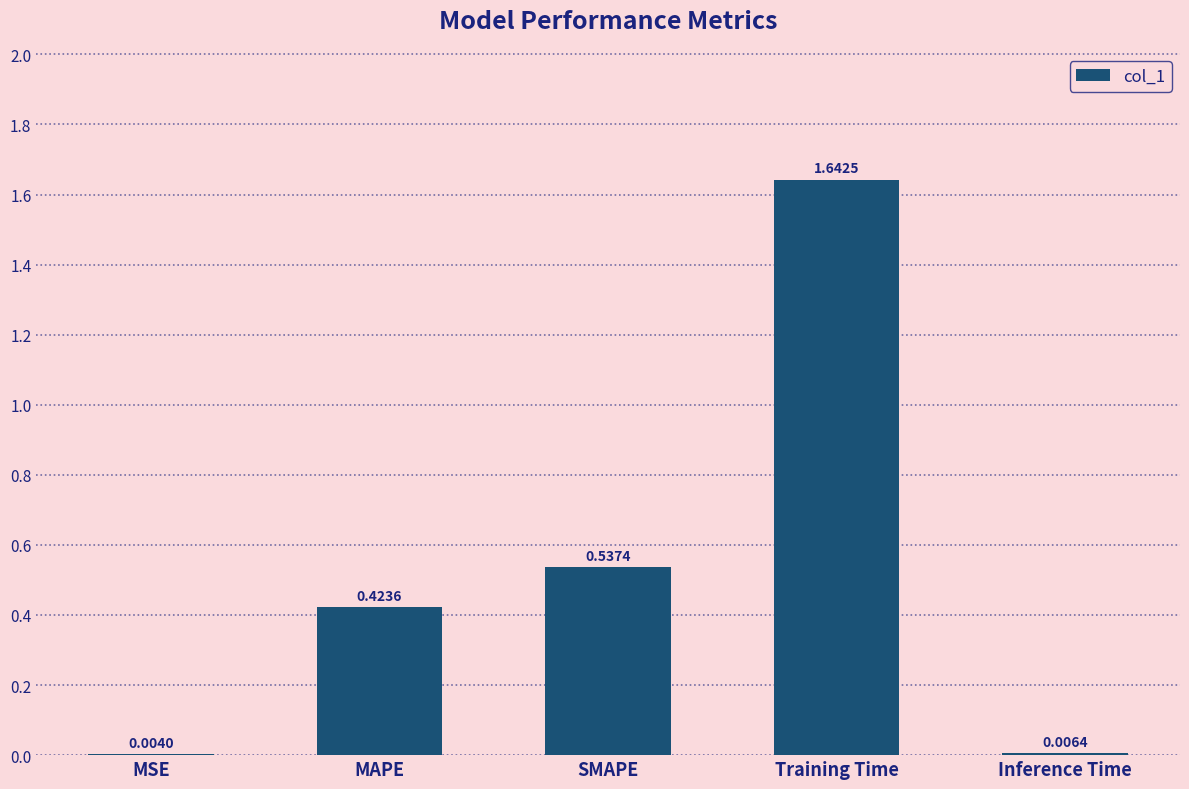

Which category has the highest value across all series?

Training Time